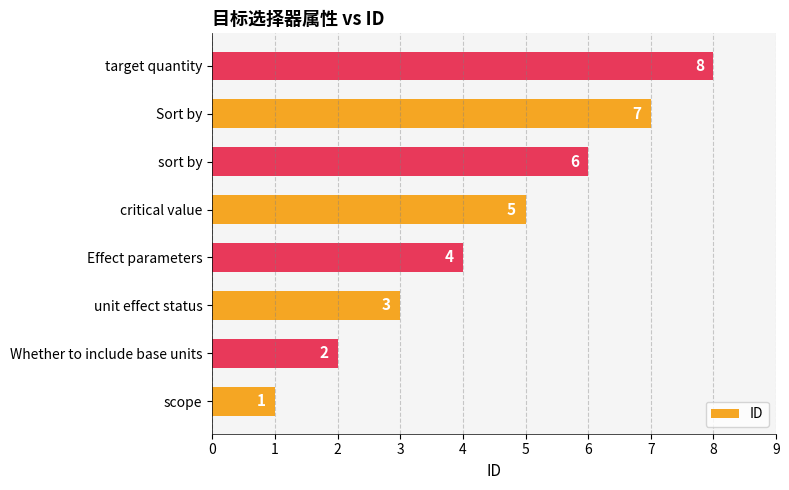

List the labels in order of value, smallest first.

scope, Whether to include base units, unit effect status, Effect parameters, critical value, sort by, Sort by, target quantity